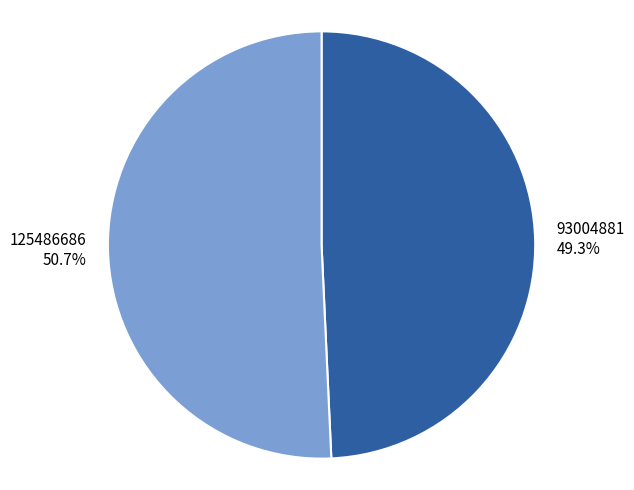

Between 125486686 and 93004881, which is larger?

125486686